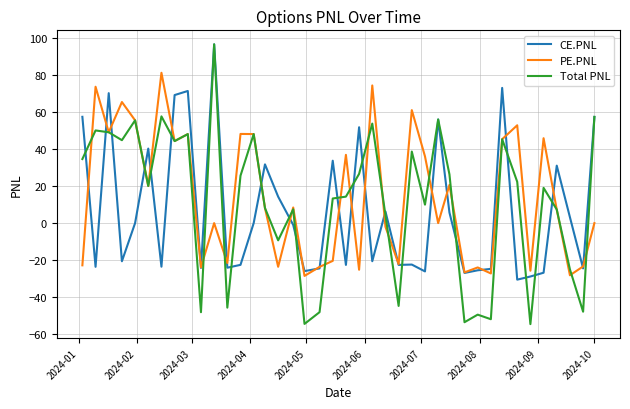

What is the minimum value shown in the chart?

-54.7